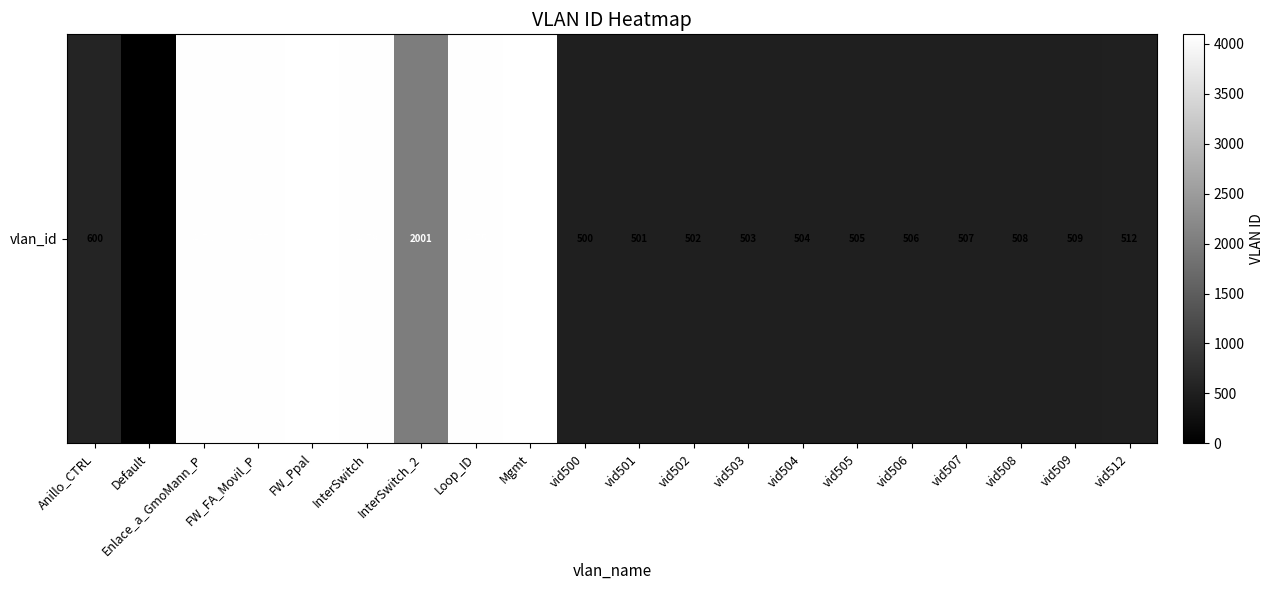

Rank the categories by value from lowest to highest.

Default, vid500, vid501, vid502, vid503, vid504, vid505, vid506, vid507, vid508, vid509, vid512, Anillo_CTRL, InterSwitch_2, Loop_ID, FW_FA_Movil_P, Enlace_a_GmoMann_P, InterSwitch, FW_Ppal, Mgmt